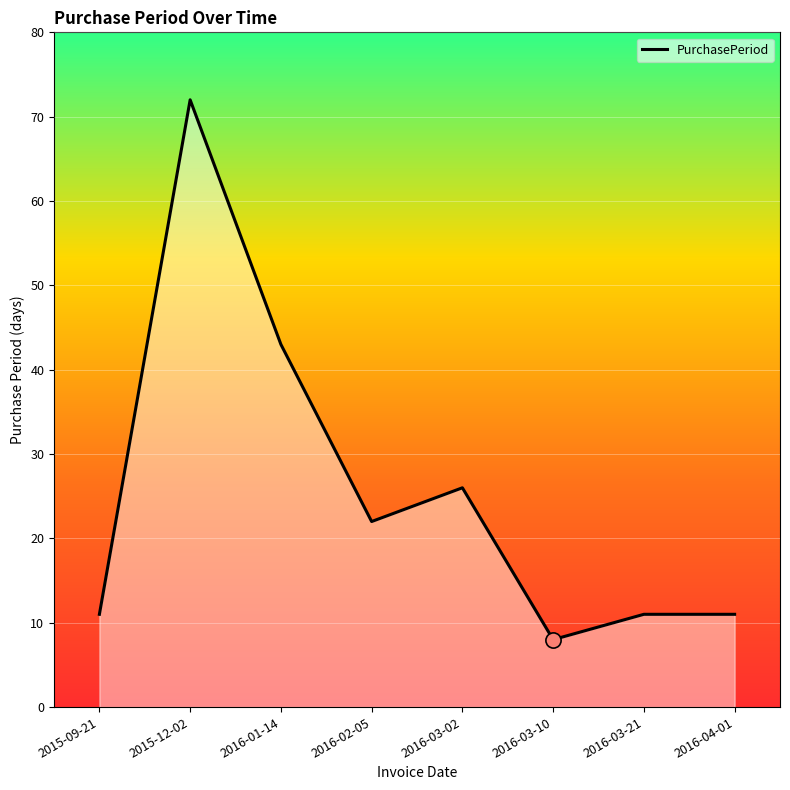

Which has a higher value, 2016-02-05 or 2016-03-02?

2016-03-02